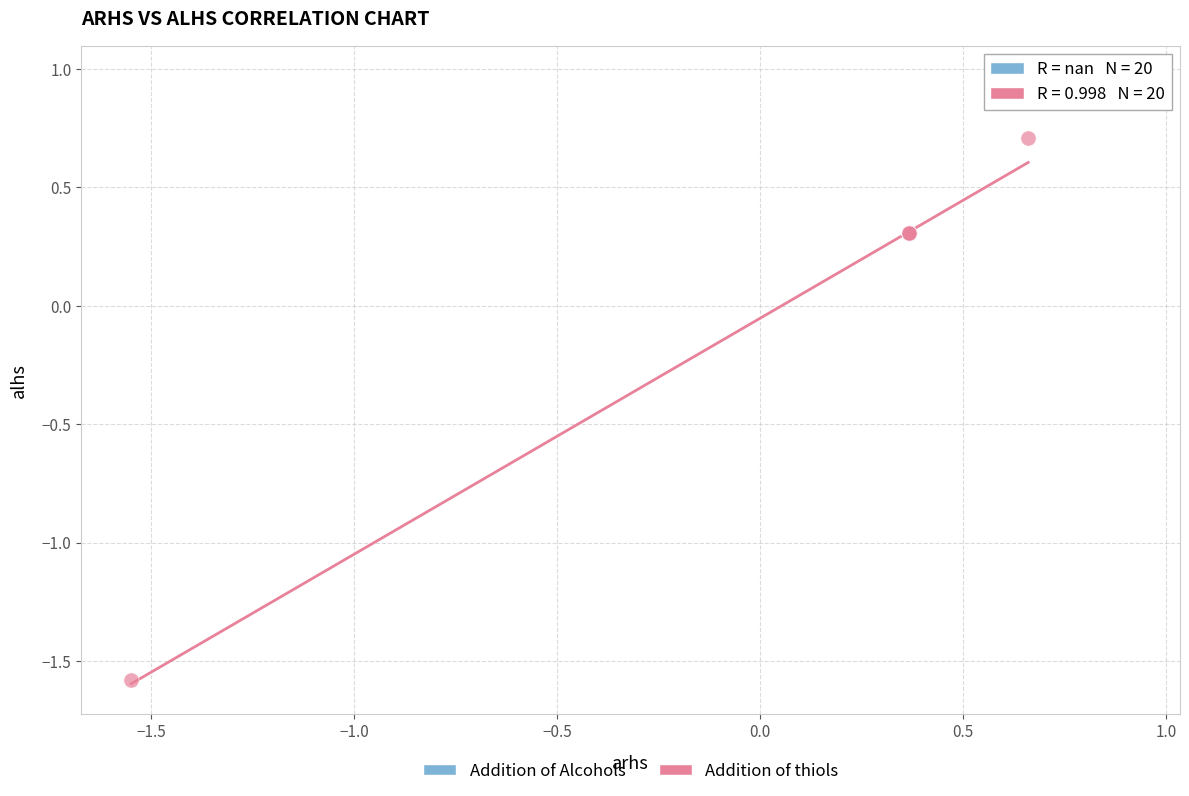

Which series reaches the maximum Y coordinate?

Addition of Alcohols